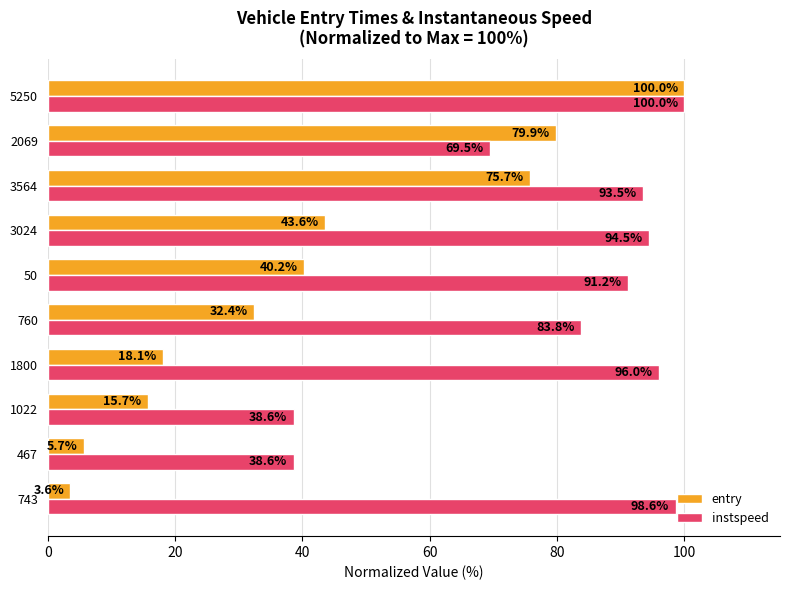

How many values in the instspeed series exceed 93?

5